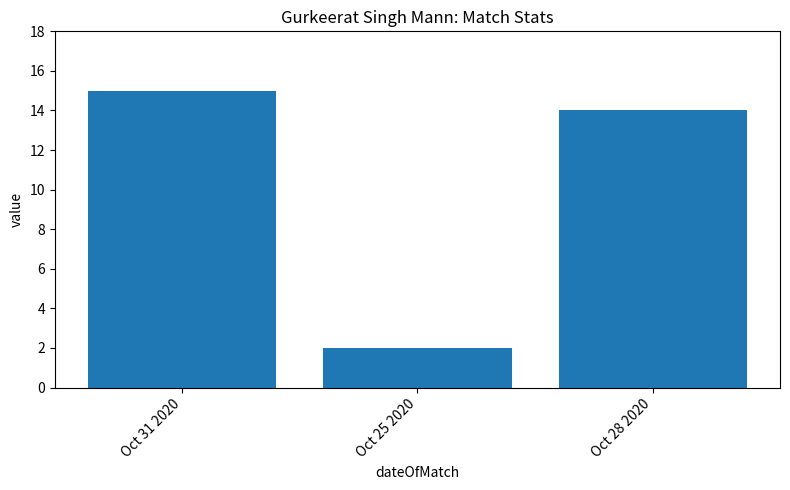

What position from the left is Oct 25 2020?

2